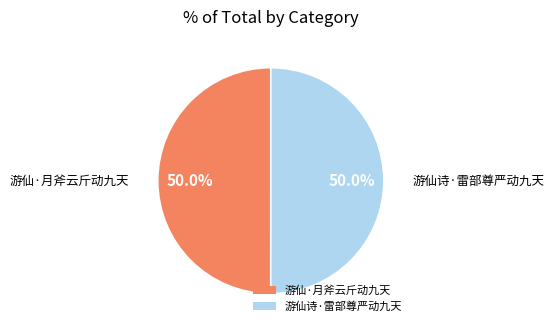

Do 游仙·月斧云斤动九天 and 游仙诗·雷部尊严动九天 together represent more than half of the pie?

Yes